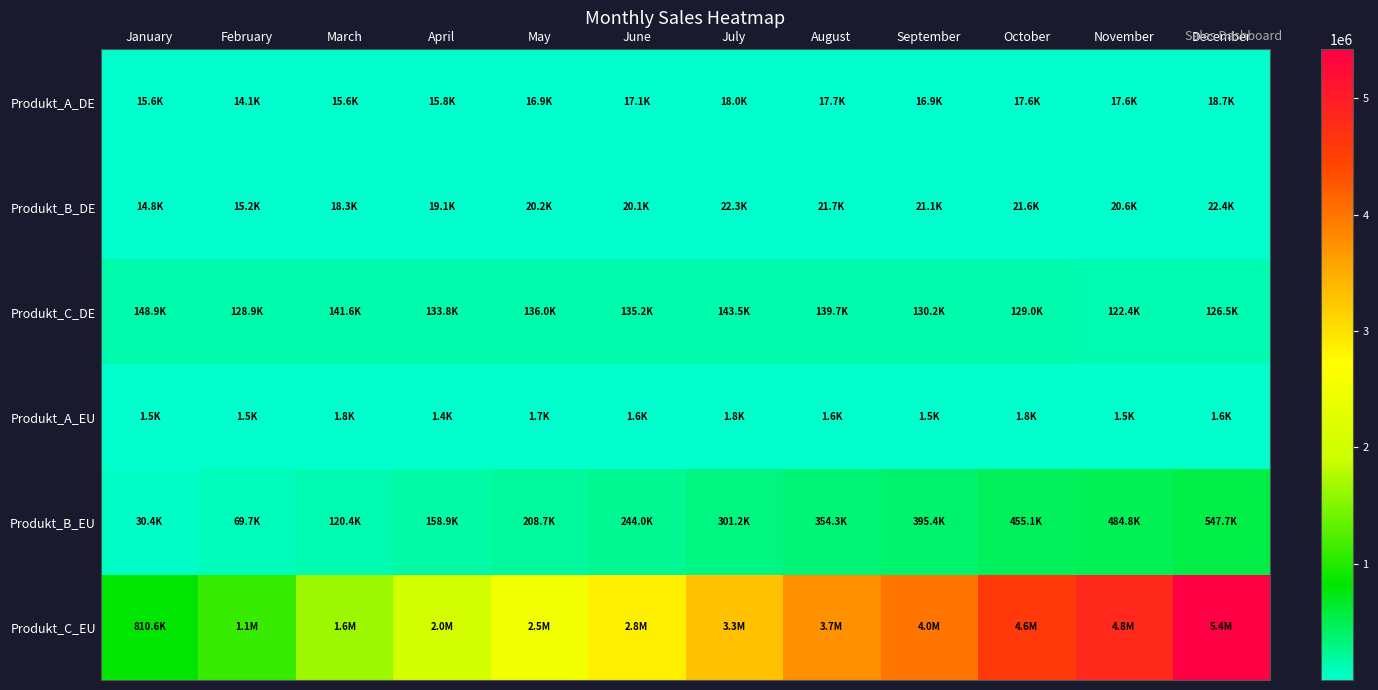

What is the minimum value shown in the chart?

1392.2